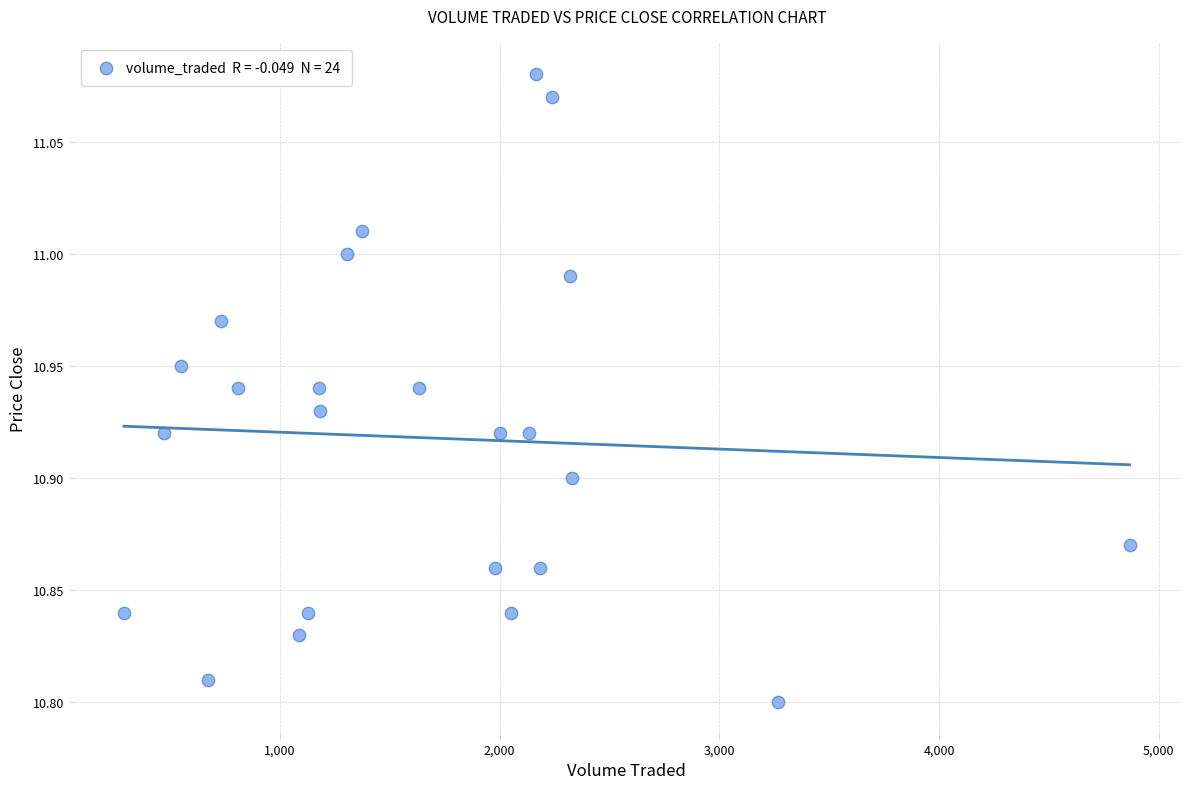

What is the range of X values (max minus min)?

4578.0